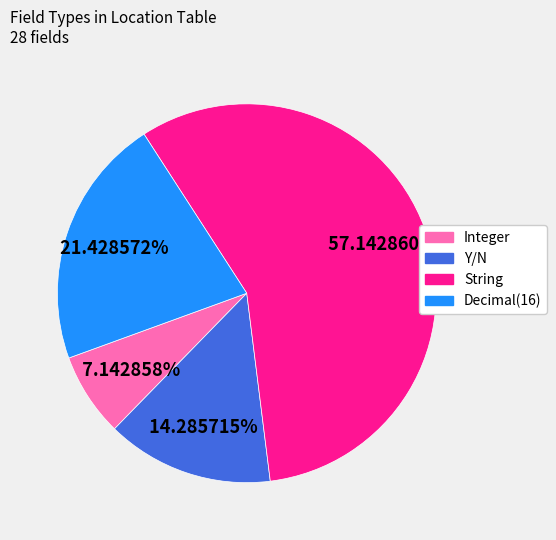

How many slices are in this pie chart?

4